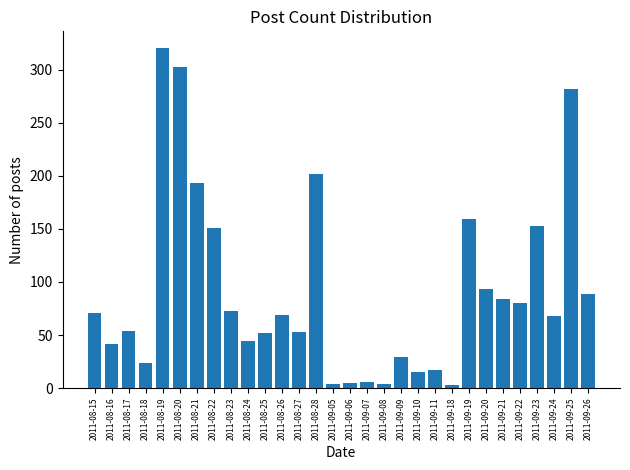

What is the value of the 4th bar from the left?

24